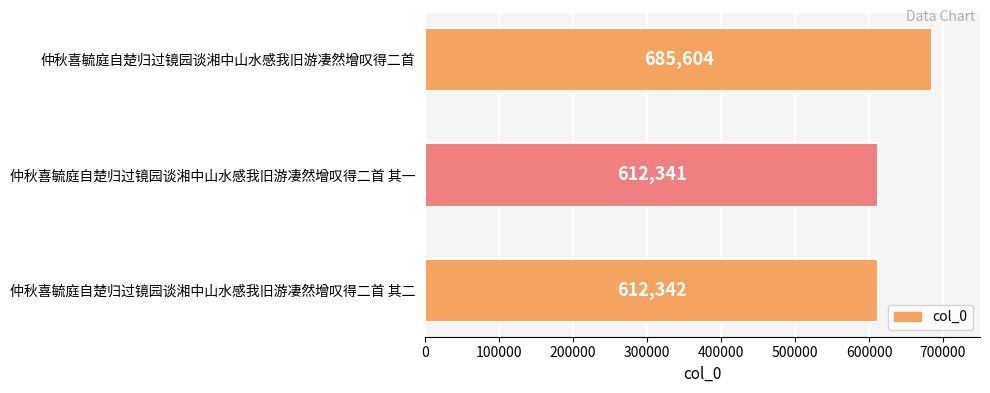

Where is the data nearest to the value 648972?

仲秋喜毓庭自楚归过镜园谈湘中山水感我旧游凄然增叹得二首 其二